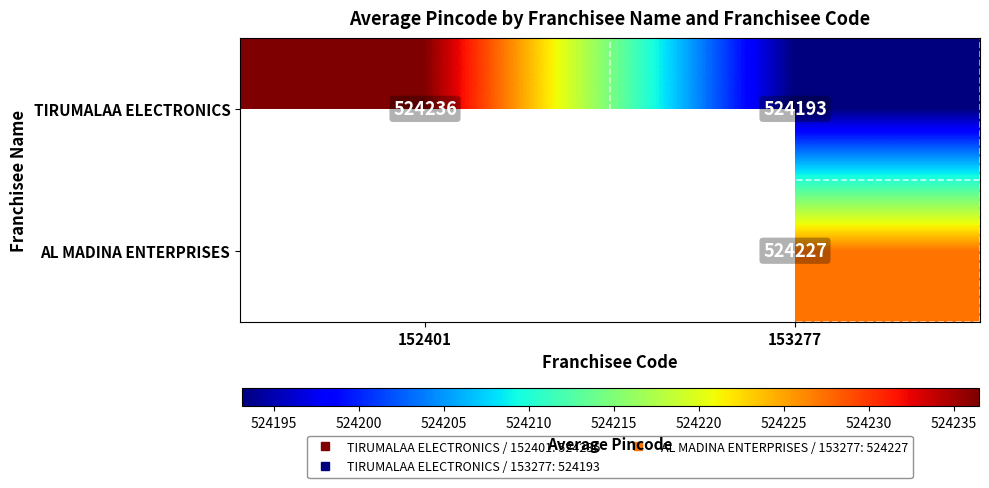

List the labels in order of TIRUMALAA ELECTRONICS value, largest first.

152401, 153277